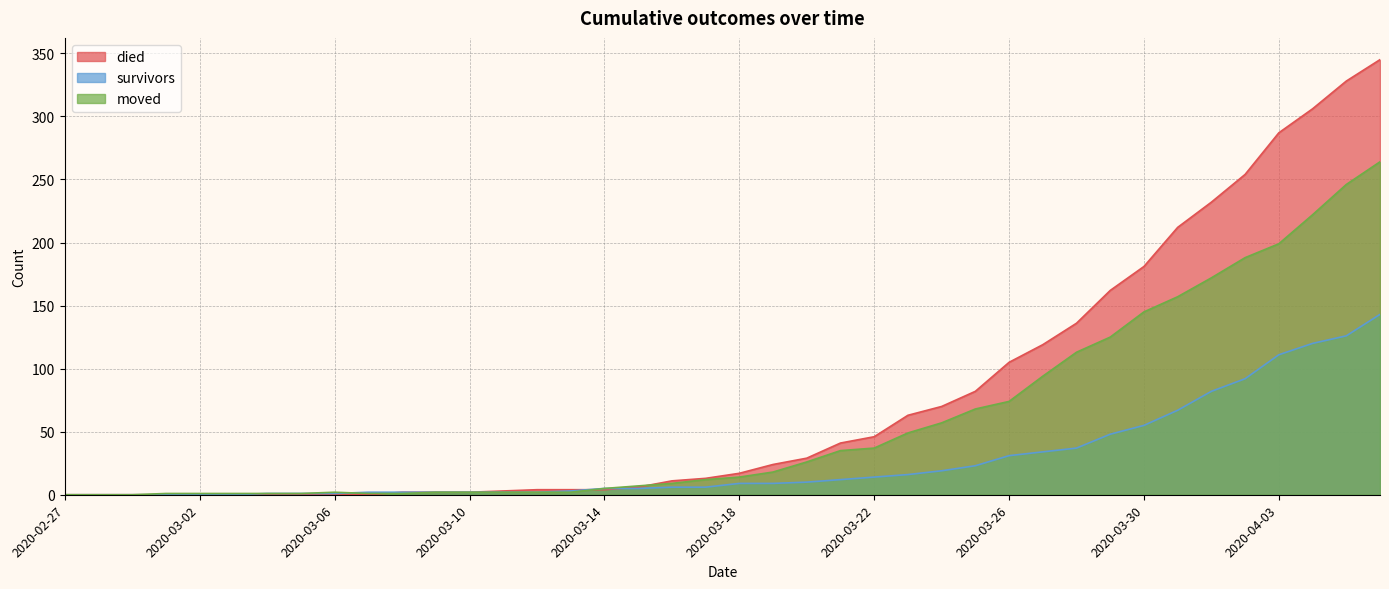

What is the spread (max minus min) of values at 2020-03-25?

59